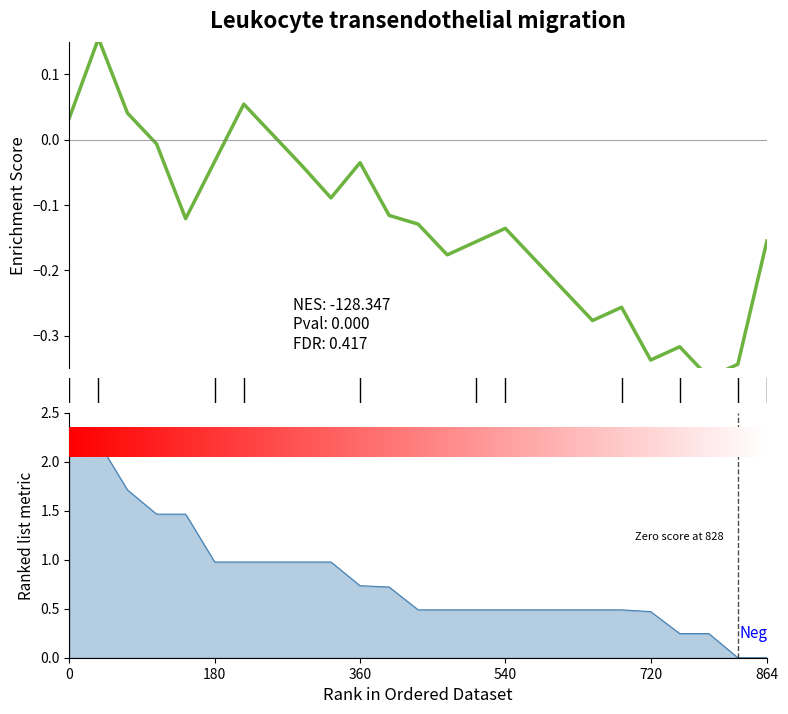

What is the smallest value displayed?

-0.4